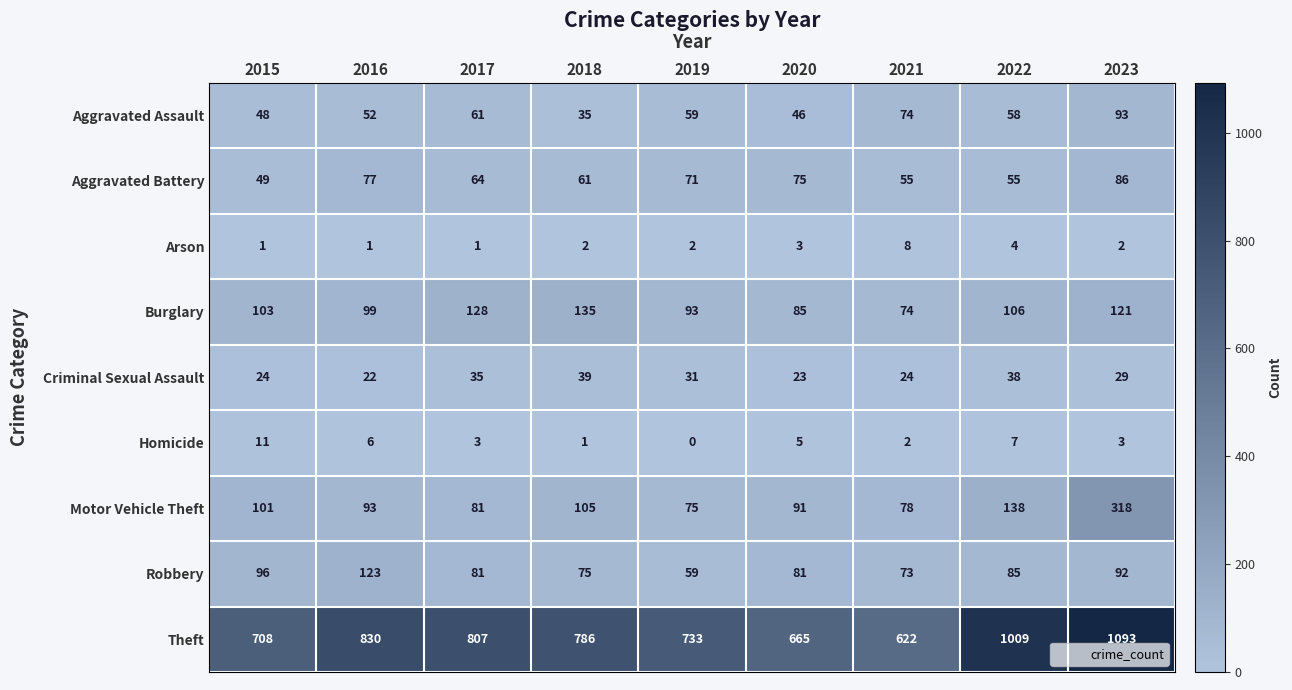

How many values in the Motor Vehicle Theft series are below 93?

4